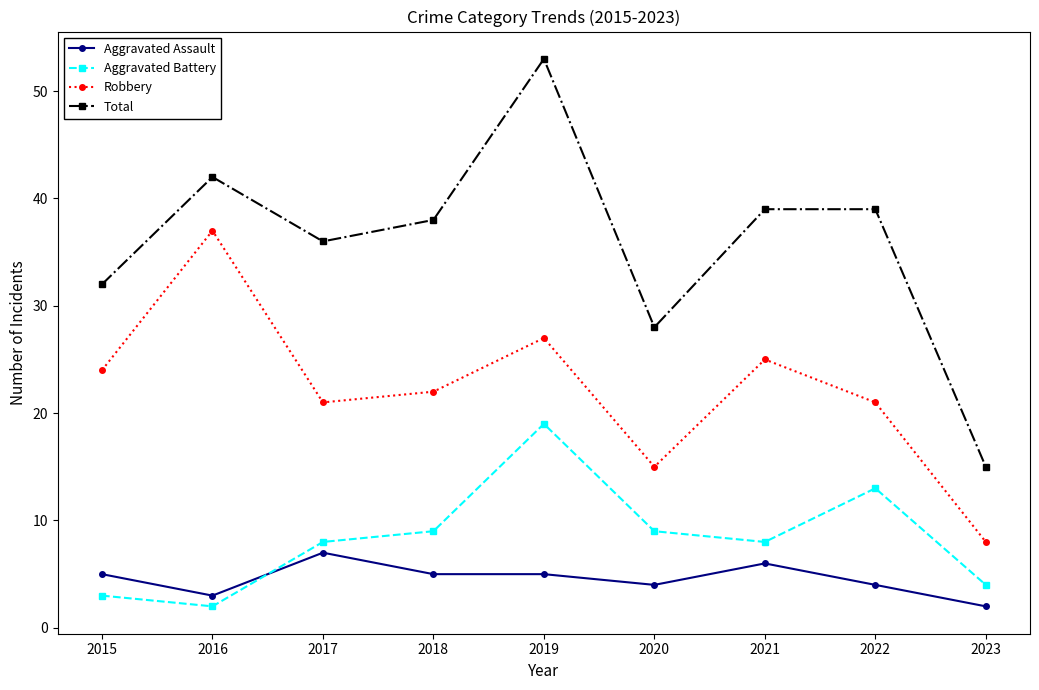

The Aggravated Assault series shows 4 at 2022. True or false?

True